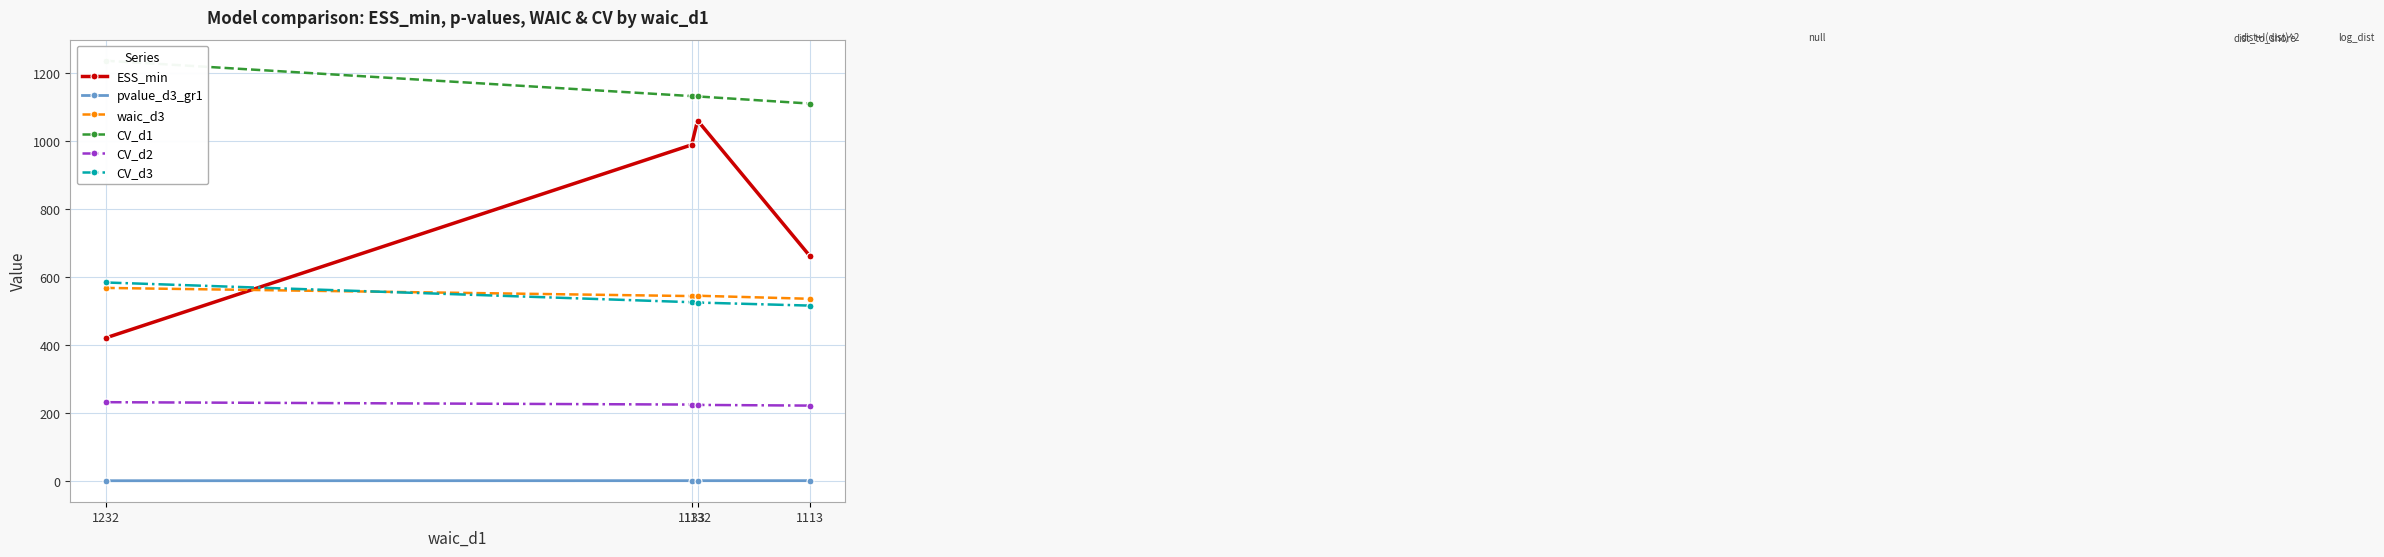

Where do ESS_min and waic_d3 first cross each other?

1232 and 1133